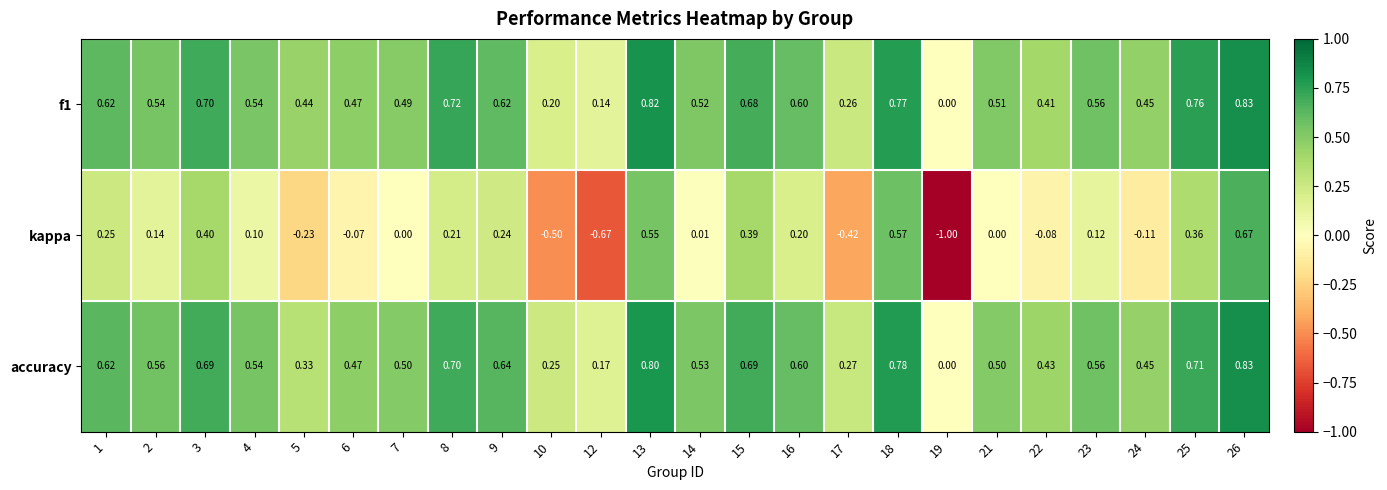

Which series has the largest total across all categories?

f1